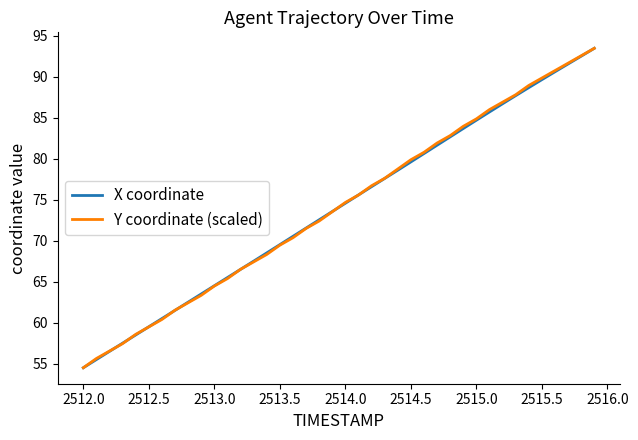

What is the maximum value shown in the chart?

93.5